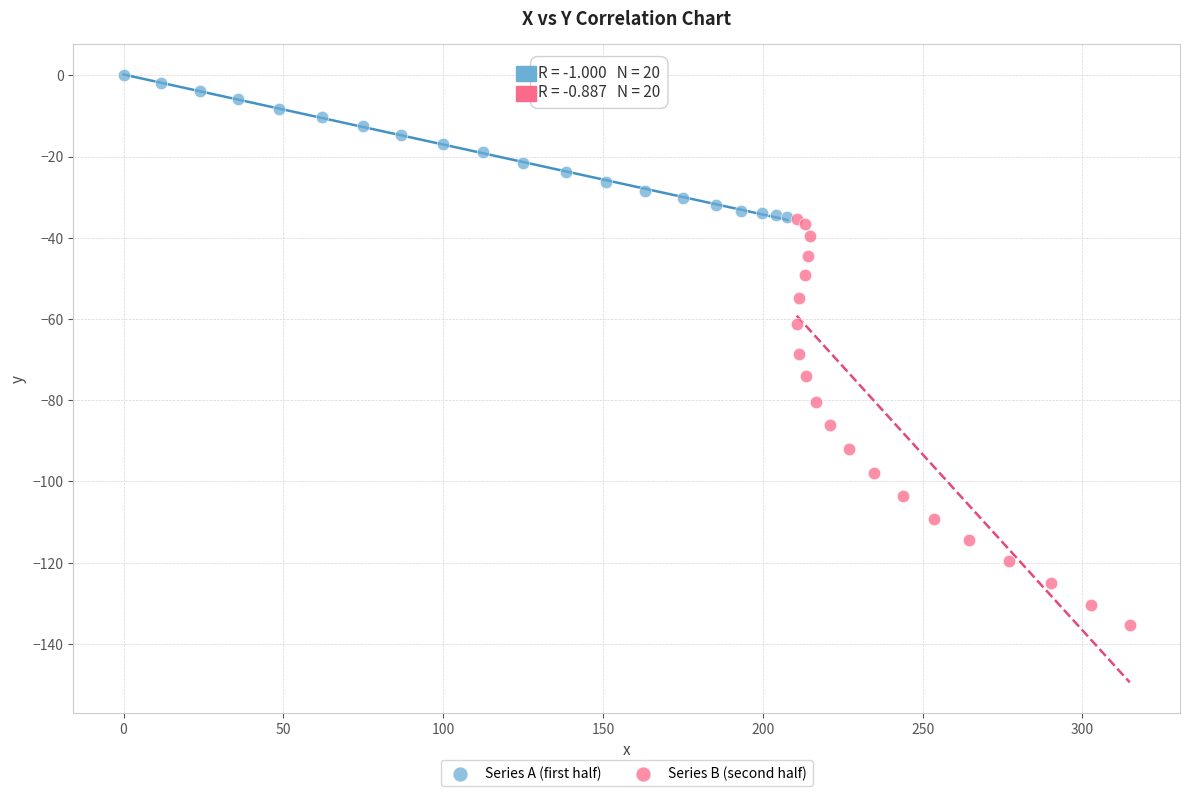

Which series contains the highest Y value?

Series A (first half)